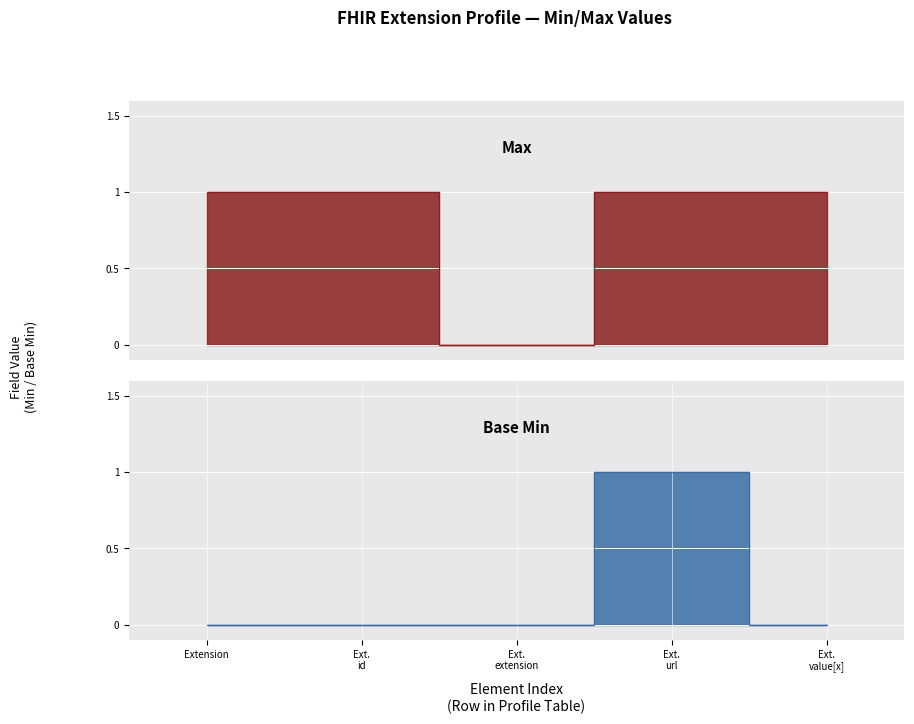

Which series has the largest total across all categories?

Max